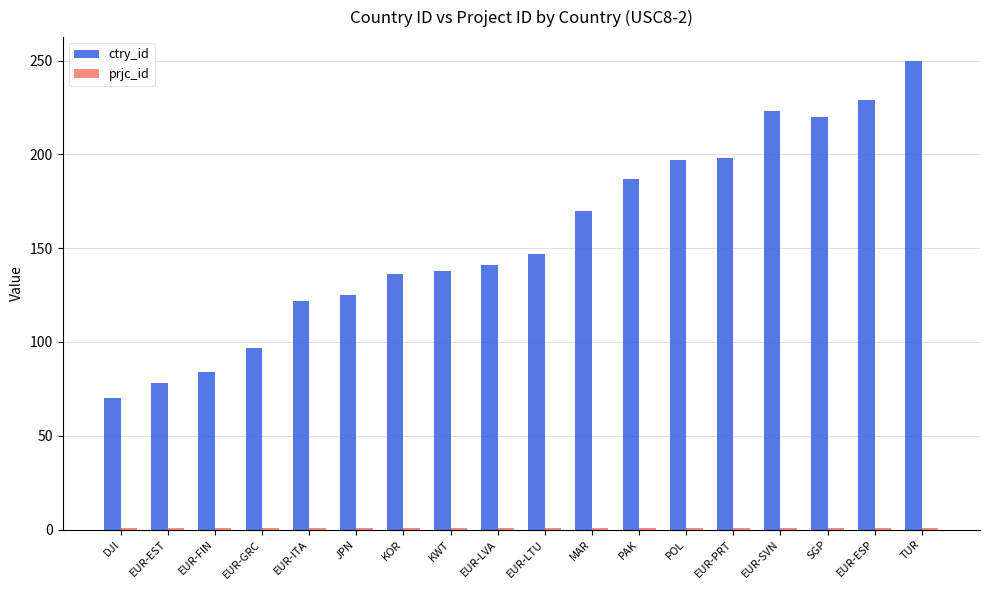

At which category is the sum across all series the highest?

TUR